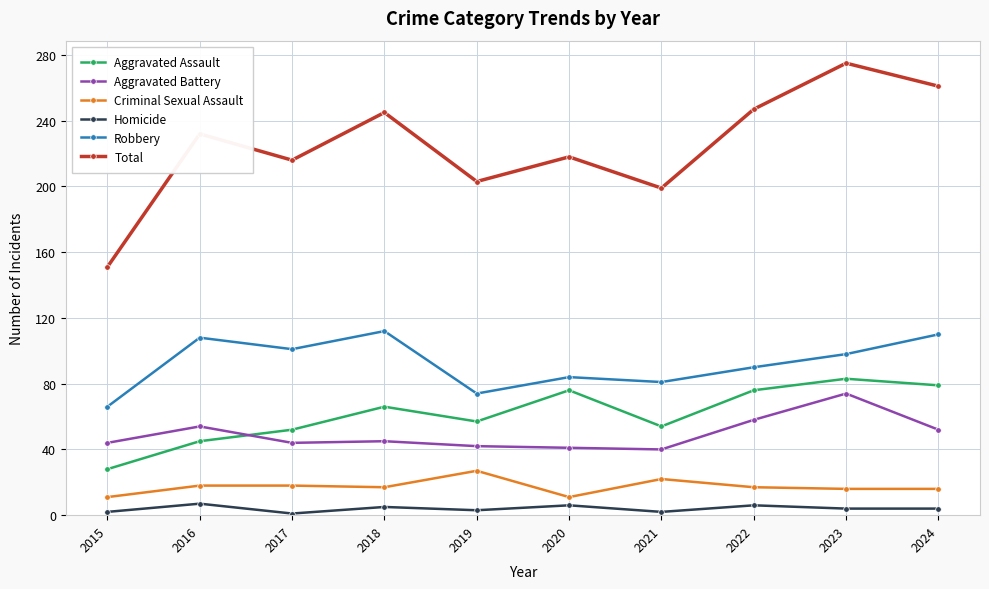

Rank the series at 2021 from lowest to highest value.

Homicide, Criminal Sexual Assault, Aggravated Battery, Aggravated Assault, Robbery, Total